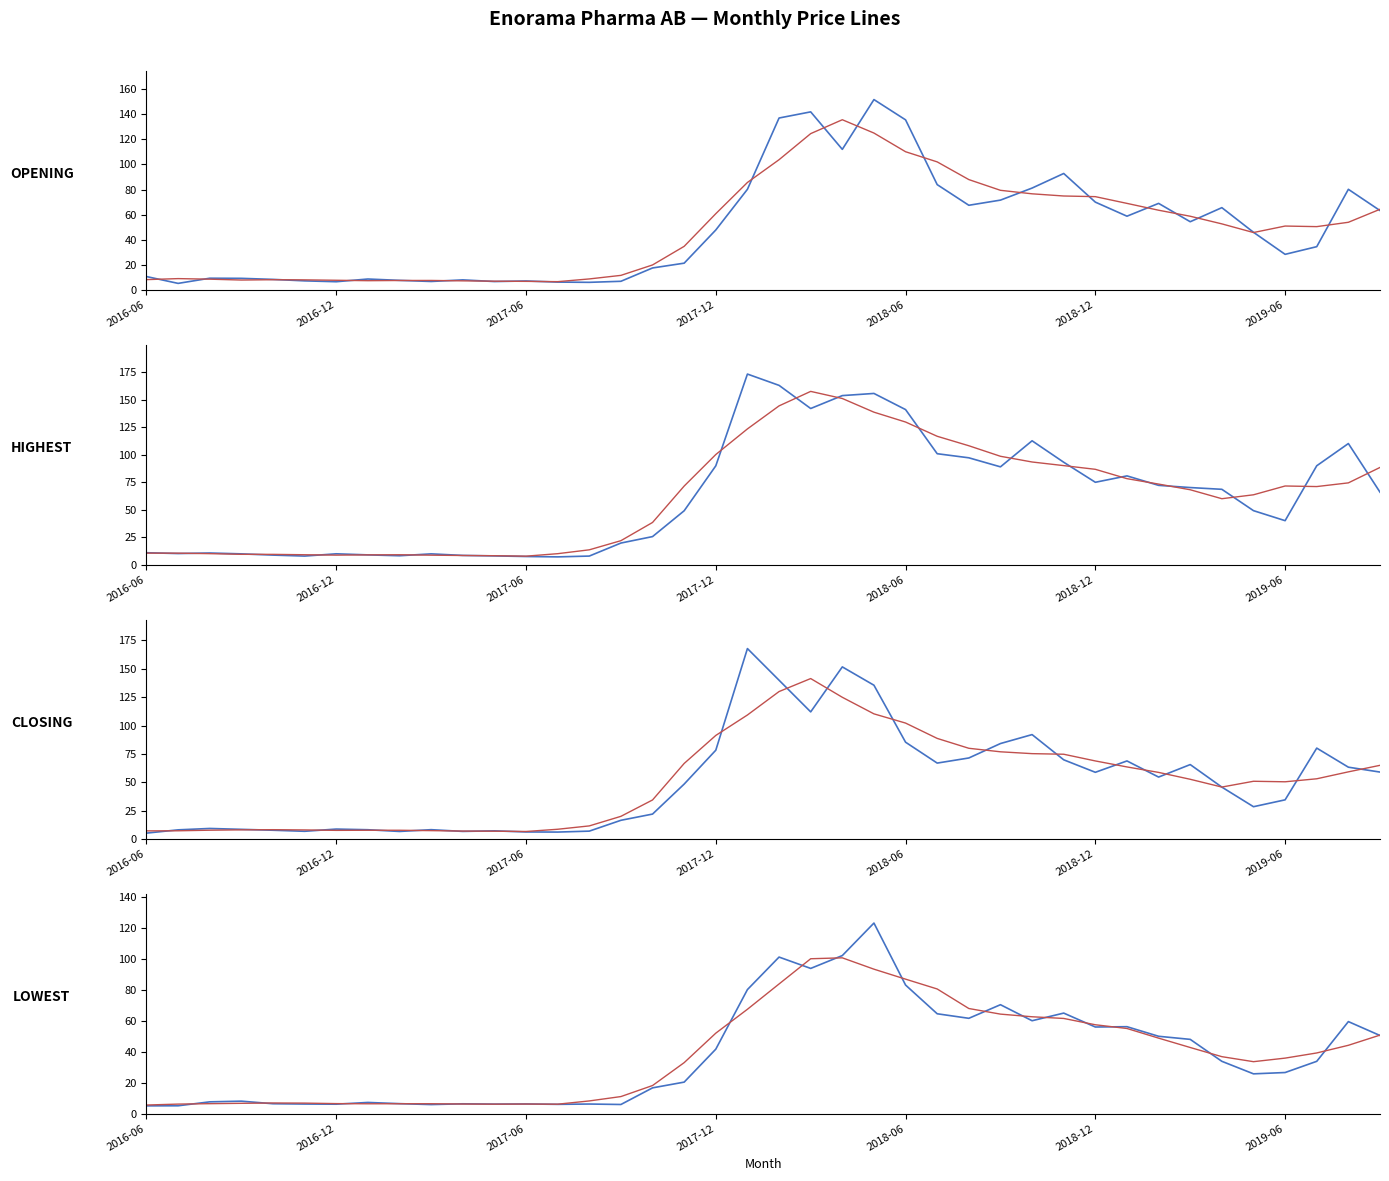

Which series has the largest range (max minus min)?

Highest Price